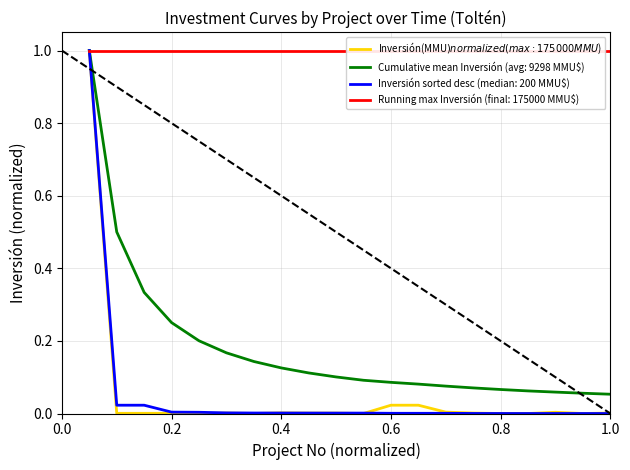

Is it true that the value at 04/07/2007 is 0.0?

False